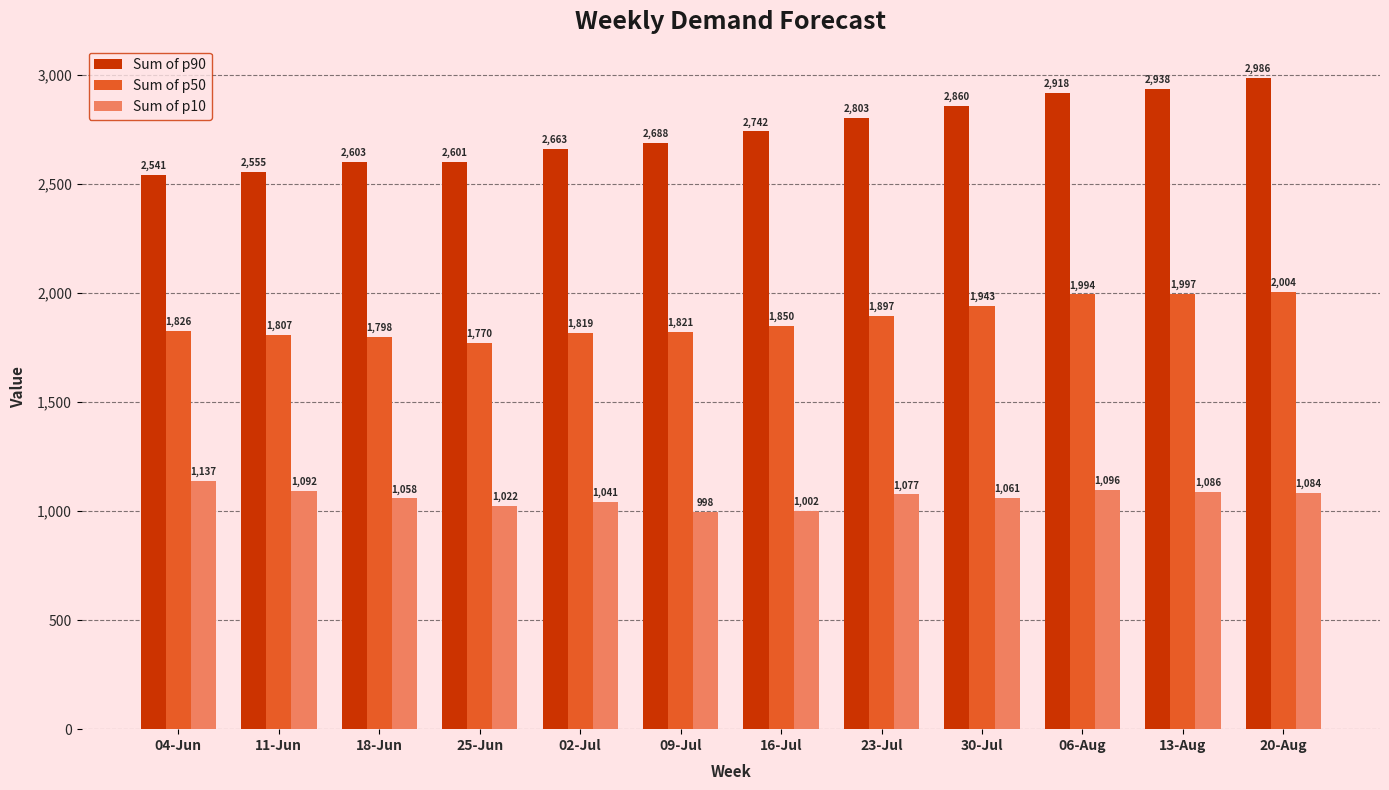

How many data points in Sum of p90 are less than 2741?

6